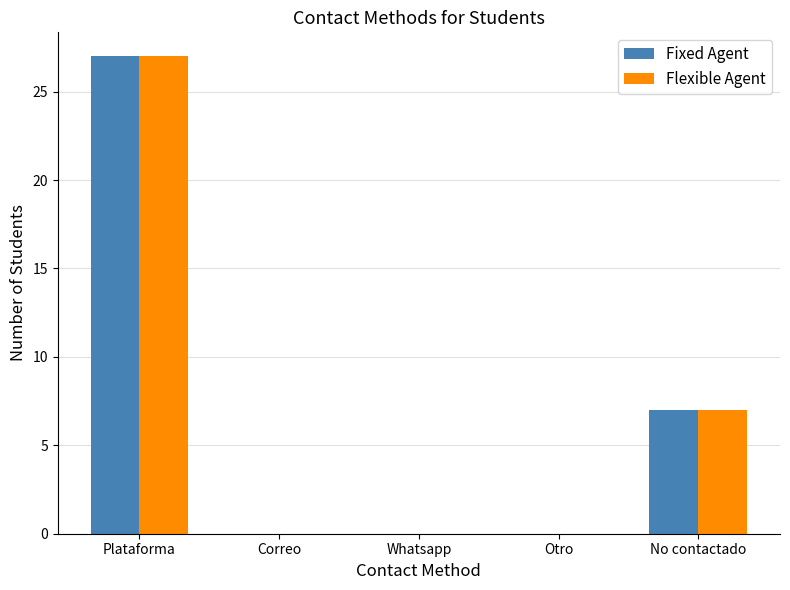

At which category does the chart reach its peak across all series?

Plataforma